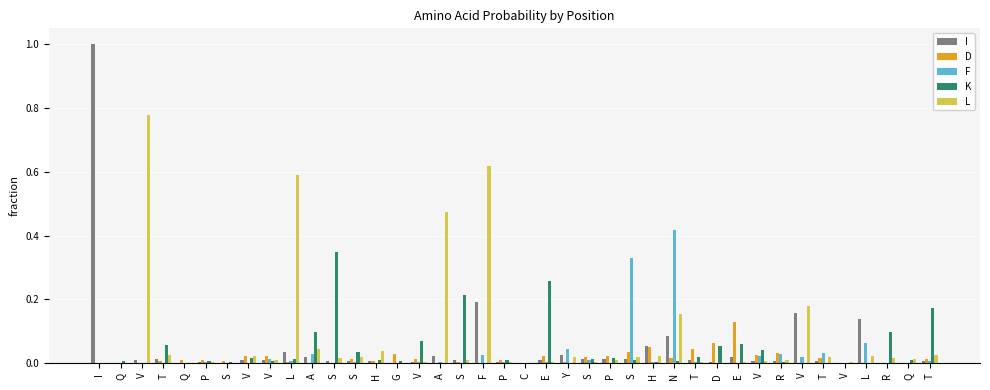

What is the label of the 5th bar from the right?

V